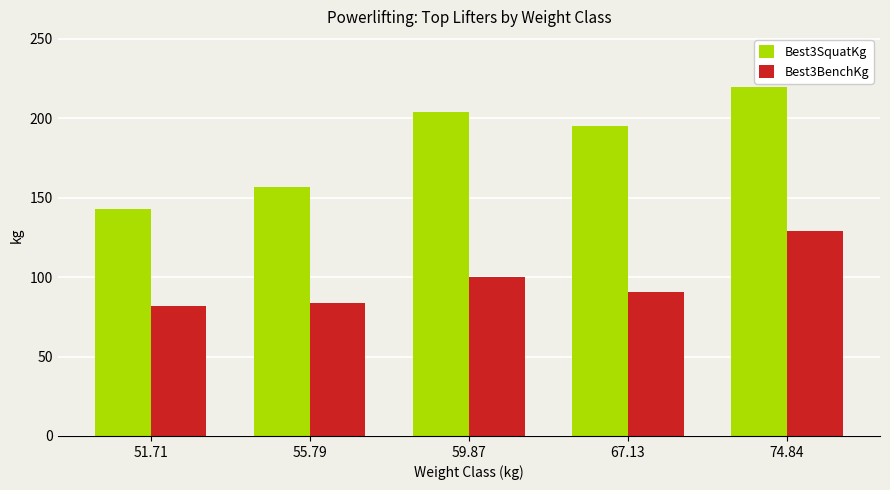

What is the label of the 5th bar from the right?

51.71